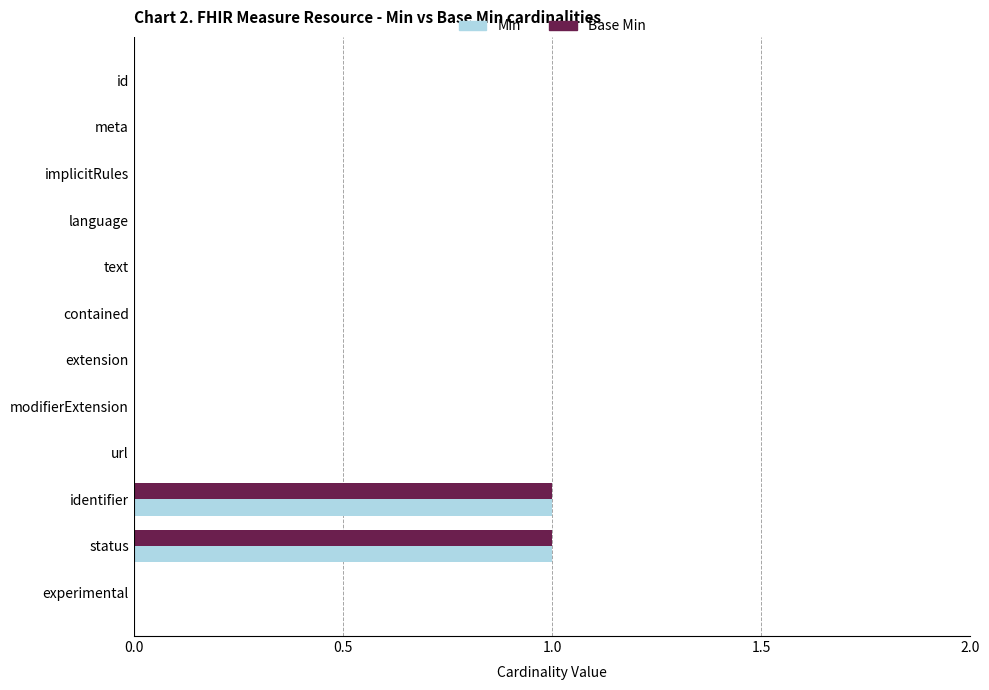

The Base Min series shows 0 at implicitRules. True or false?

True